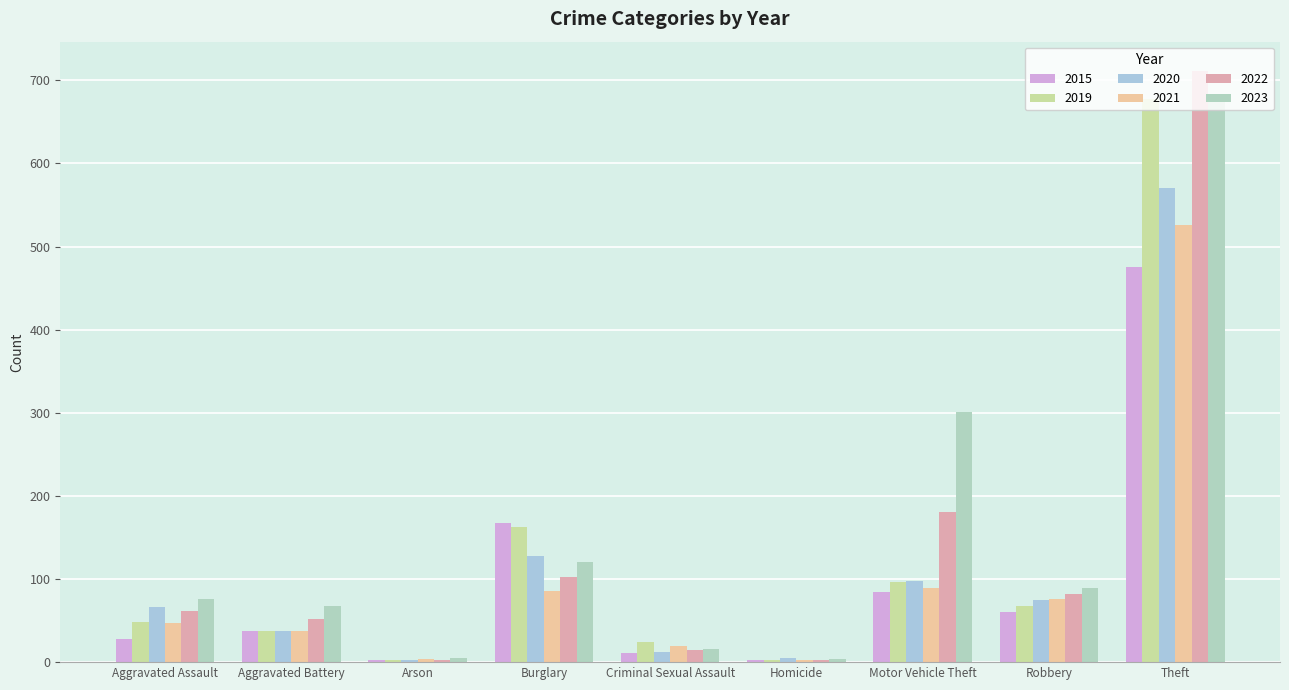

At which category is the sum across all series the highest?

Theft